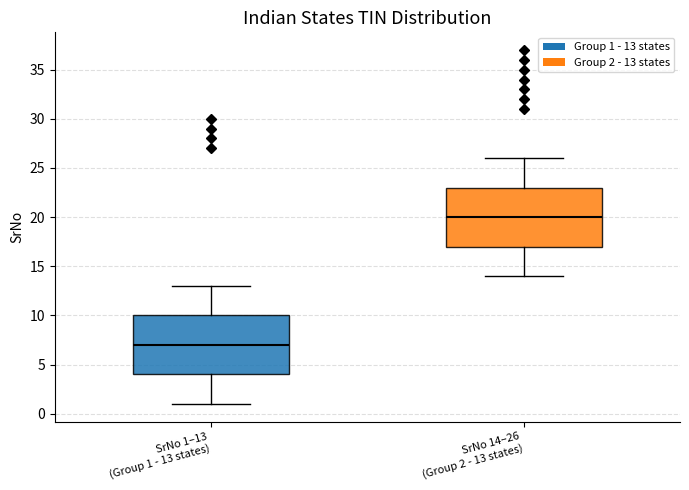

Reading left to right, transcribe this box plot: for each box, give where its median line is, the range the box spans, and where its two whiskers end, as read against the y-axis. The values are not printed on the chart, so give them approximately, as read against the axis.

SrNo 1–13 (Group 1 - 13 states): median 7, box 4 to 10, whiskers 1 to 13
SrNo 14–26 (Group 2 - 13 states): median 20, box 17 to 23, whiskers 14 to 26